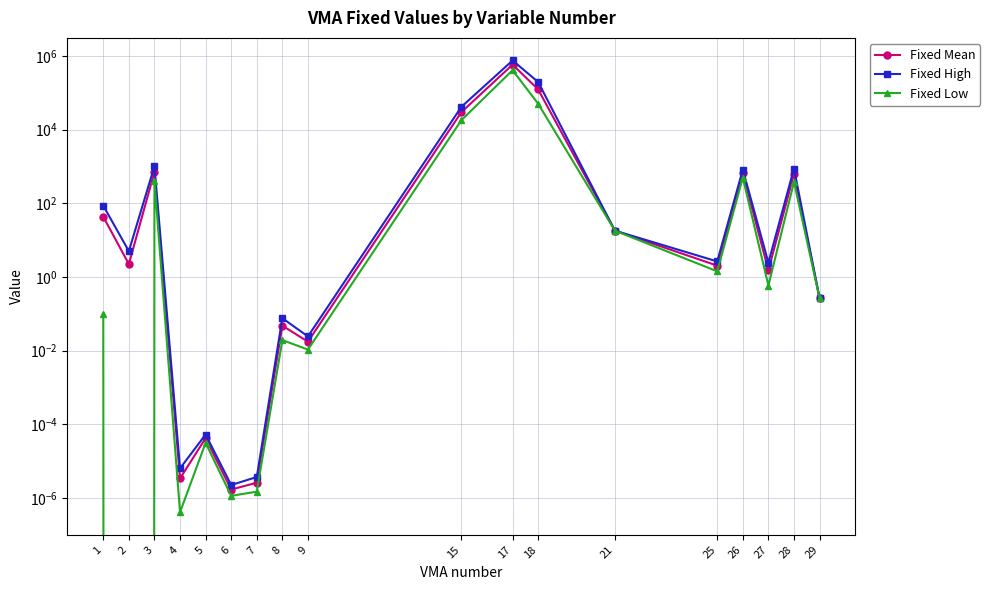

What is the difference between the Fixed Low values at 9 and 17?

411741.2